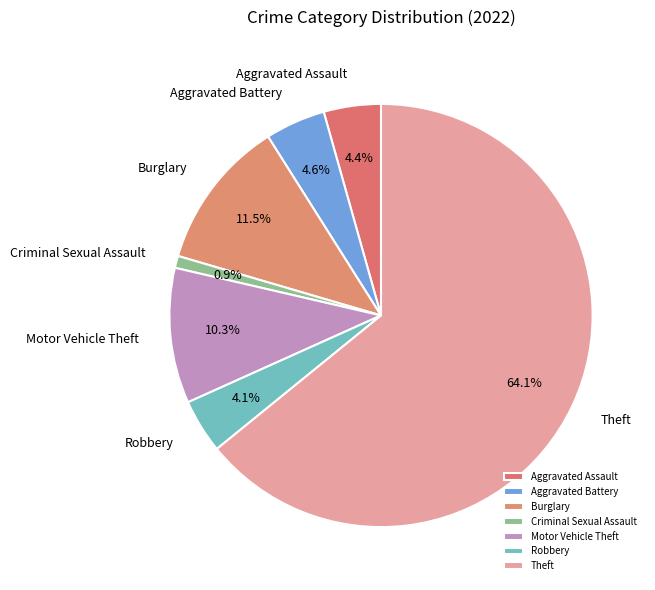

Do Criminal Sexual Assault and Aggravated Assault together represent more than half of the pie?

No